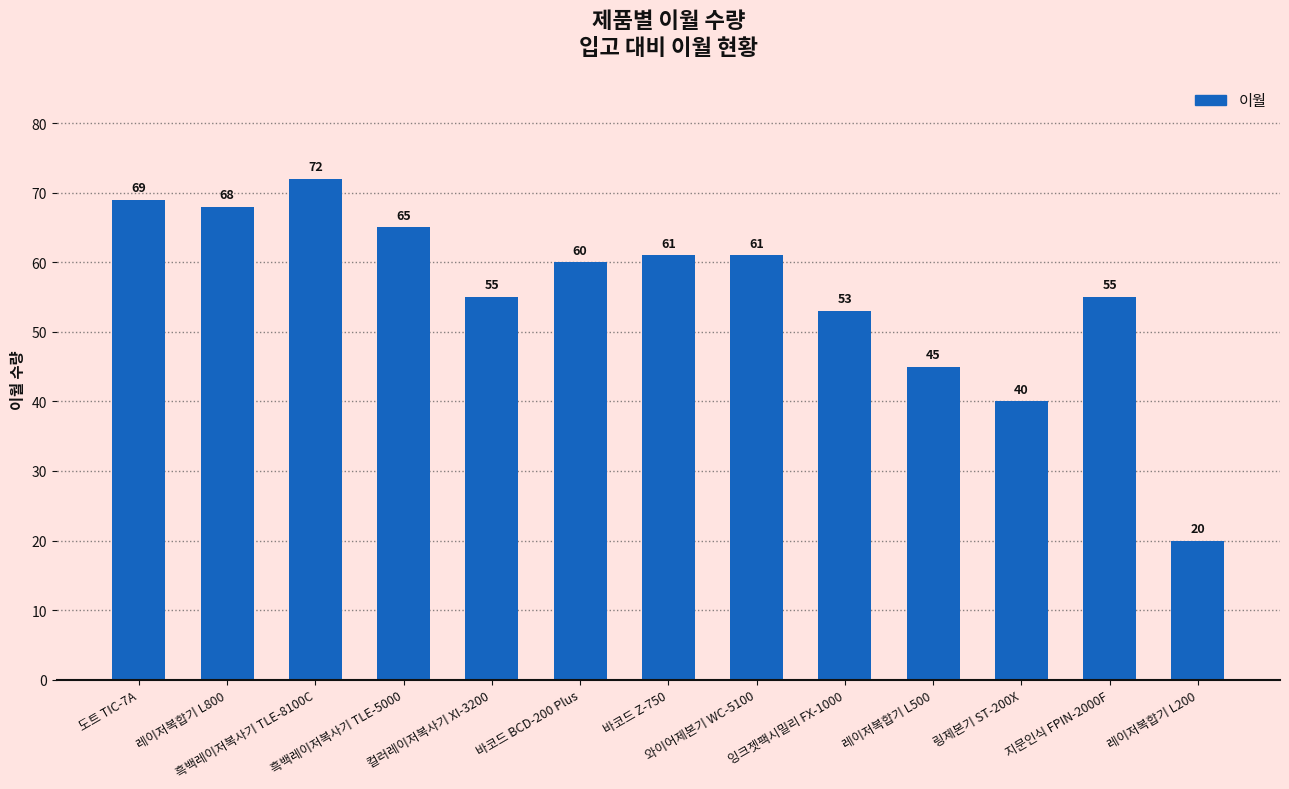

What is the approximate value at 와이어제본기 WC-5100, to the nearest 5?

60